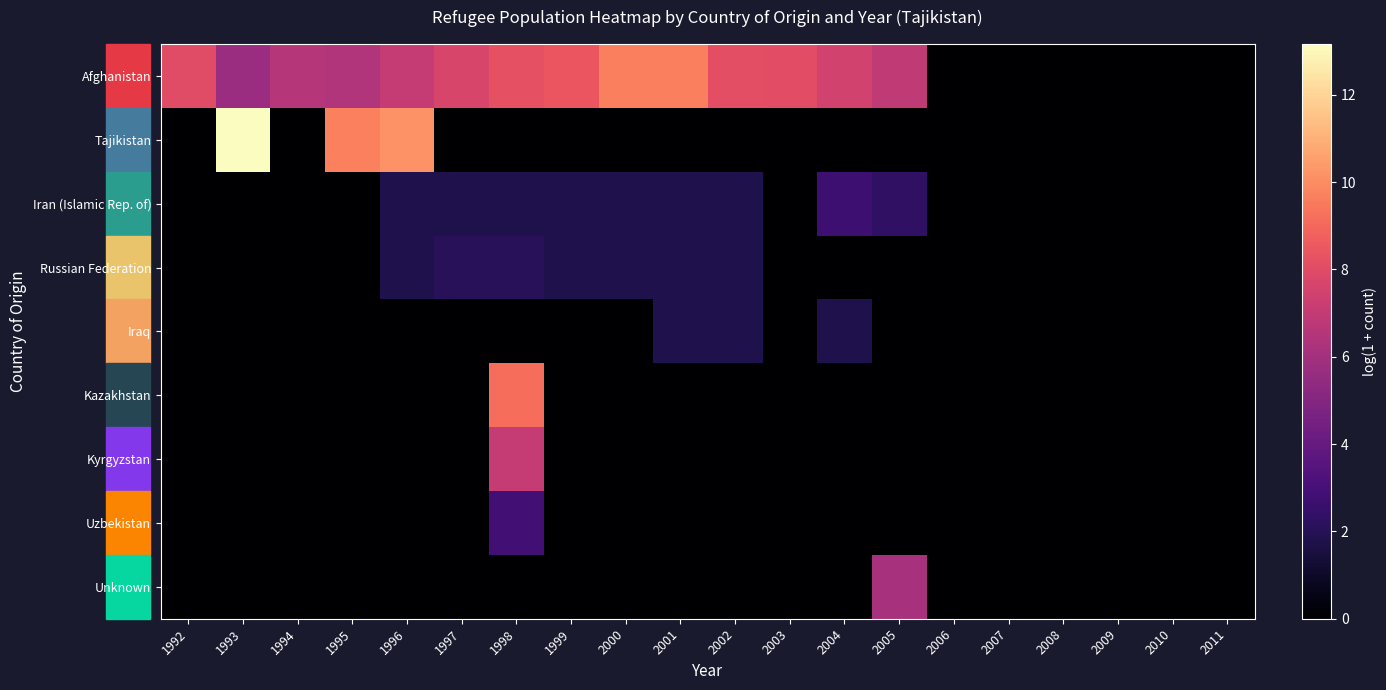

Reading right to left, transcribe all the data shown in this chart.

Afghanistan: 2011=0.0	2010=0.0	2009=0.0	2008=0.0	2007=0.0	2006=0.0	2005=6.9	2004=7.5	2003=8.1	2002=8.1	2001=9.6	2000=9.6	1999=8.4	1998=8.2	1997=7.7	1996=7.1	1995=6.4	1994=6.5	1993=5.7	1992=8.0
Tajikistan: 2011=0.0	2010=0.0	2009=0.0	2008=0.0	2007=0.0	2006=0.0	2005=0.0	2004=0.0	2003=0.0	2002=0.0	2001=0.0	2000=0.0	1999=0.0	1998=0.0	1997=0.0	1996=10.1	1995=9.7	1994=0.0	1993=13.2	1992=0.0
Iran (Islamic Rep. of): 2011=0.0	2010=0.0	2009=0.0	2008=0.0	2007=0.0	2006=0.0	2005=2.3	2004=2.7	2003=0.0	2002=1.8	2001=1.8	2000=1.8	1999=1.8	1998=1.8	1997=1.8	1996=1.8	1995=0.0	1994=0.0	1993=0.0	1992=0.0
Russian Federation: 2011=0.0	2010=0.0	2009=0.0	2008=0.0	2007=0.0	2006=0.0	2005=0.0	2004=0.0	2003=0.0	2002=1.8	2001=1.8	2000=1.8	1999=1.8	1998=2.1	1997=2.1	1996=1.8	1995=0.0	1994=0.0	1993=0.0	1992=0.0
Iraq: 2011=0.0	2010=0.0	2009=0.0	2008=0.0	2007=0.0	2006=0.0	2005=0.0	2004=1.8	2003=0.0	2002=1.8	2001=1.8	2000=0.0	1999=0.0	1998=0.0	1997=0.0	1996=0.0	1995=0.0	1994=0.0	1993=0.0	1992=0.0
Kazakhstan: 2011=0.0	2010=0.0	2009=0.0	2008=0.0	2007=0.0	2006=0.0	2005=0.0	2004=0.0	2003=0.0	2002=0.0	2001=0.0	2000=0.0	1999=0.0	1998=9.2	1997=0.0	1996=0.0	1995=0.0	1994=0.0	1993=0.0	1992=0.0
Kyrgyzstan: 2011=0.0	2010=0.0	2009=0.0	2008=0.0	2007=0.0	2006=0.0	2005=0.0	2004=0.0	2003=0.0	2002=0.0	2001=0.0	2000=0.0	1999=0.0	1998=7.0	1997=0.0	1996=0.0	1995=0.0	1994=0.0	1993=0.0	1992=0.0
Uzbekistan: 2011=0.0	2010=0.0	2009=0.0	2008=0.0	2007=0.0	2006=0.0	2005=0.0	2004=0.0	2003=0.0	2002=0.0	2001=0.0	2000=0.0	1999=0.0	1998=2.8	1997=0.0	1996=0.0	1995=0.0	1994=0.0	1993=0.0	1992=0.0
Unknown: 2011=0.0	2010=0.0	2009=0.0	2008=0.0	2007=0.0	2006=0.0	2005=6.1	2004=0.0	2003=0.0	2002=0.0	2001=0.0	2000=0.0	1999=0.0	1998=0.0	1997=0.0	1996=0.0	1995=0.0	1994=0.0	1993=0.0	1992=0.0